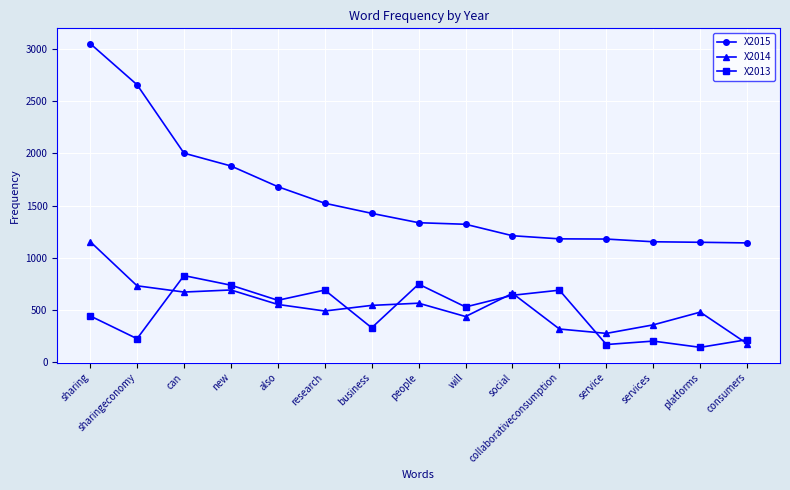

Which series changed the most between research and collaborativeconsumption?

X2015